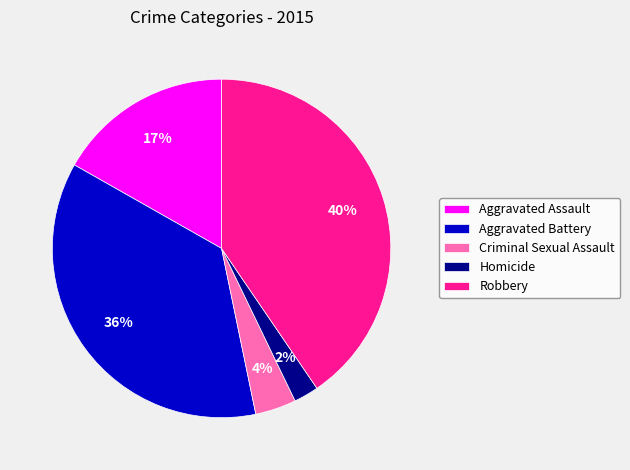

Which slice is the largest?

Robbery